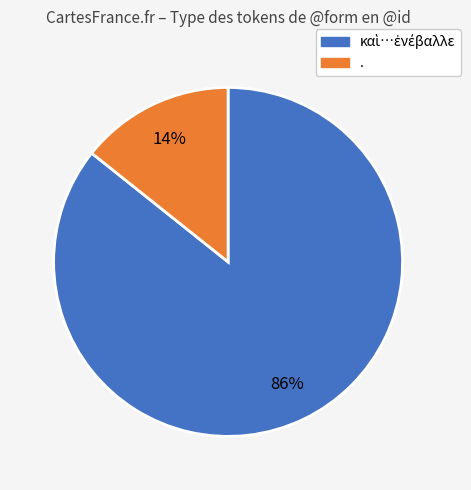

Does any single category account for the majority?

Yes